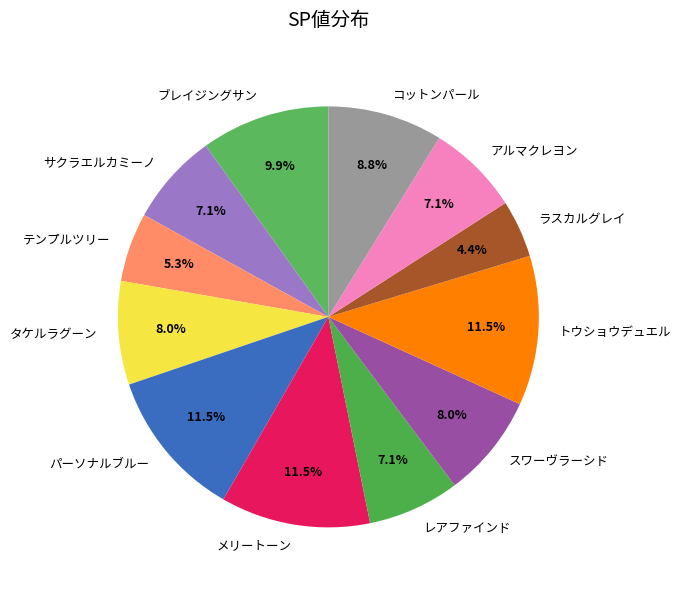

To the nearest percent, what portion does アルマクレヨン represent?

7%